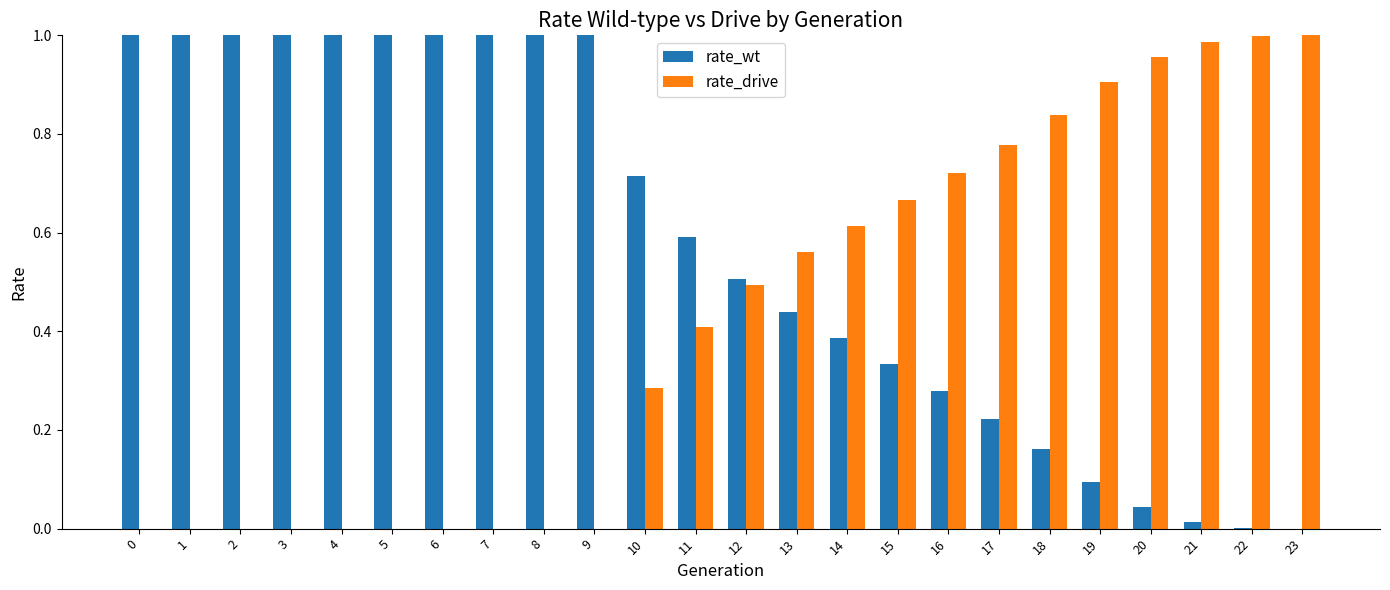

How many distinct data groups are displayed?

2